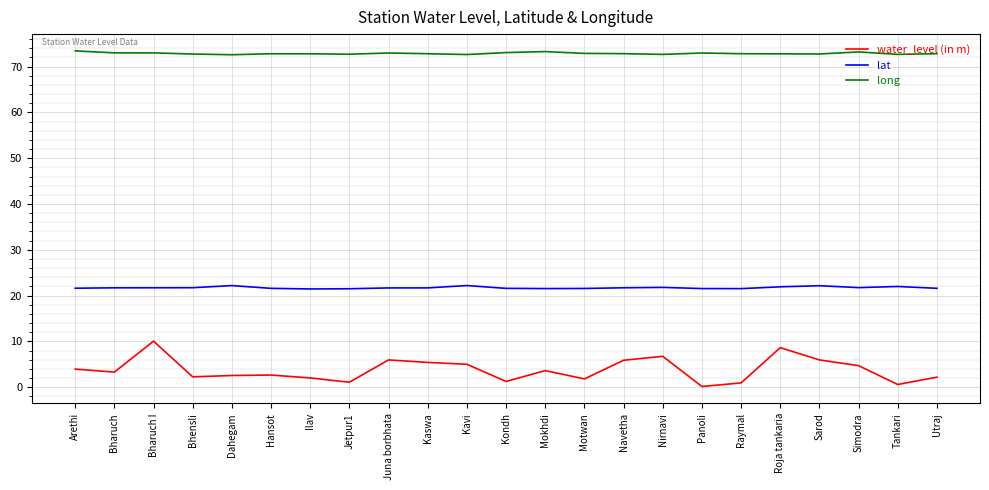

What is the sum of the water_level (in m) values at Bhensli and Ilav?

4.3